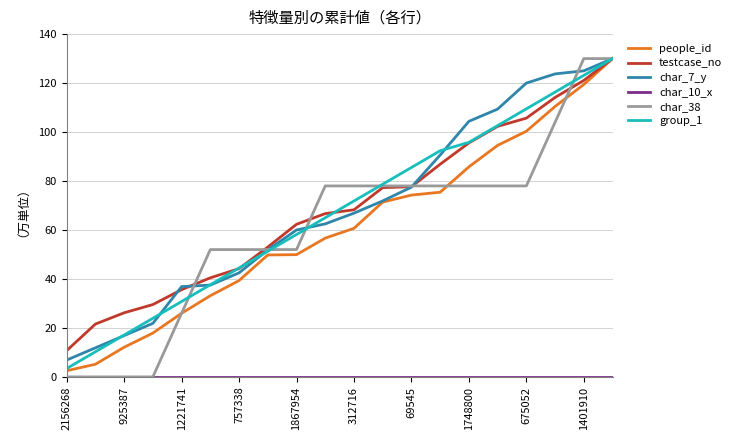

Which series has the widest spread of values?

char_38